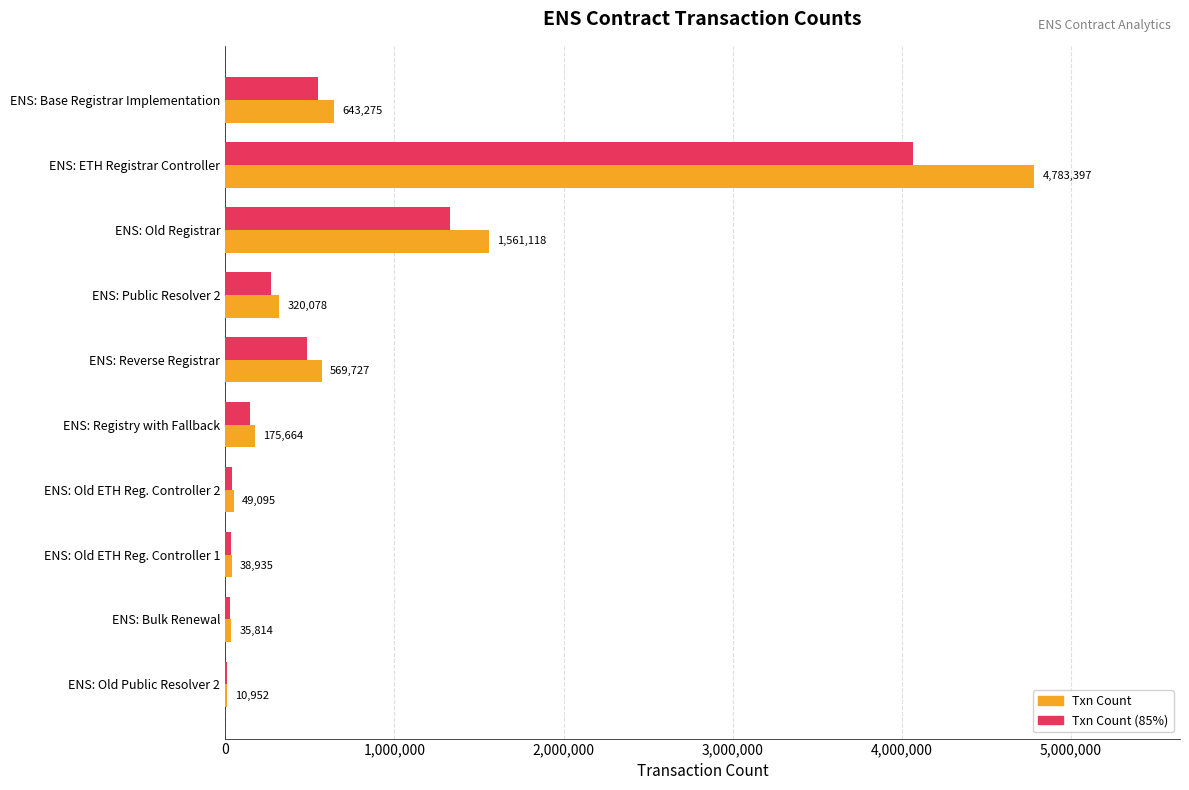

Which category has the highest value across all series?

ENS: ETH Registrar Controller